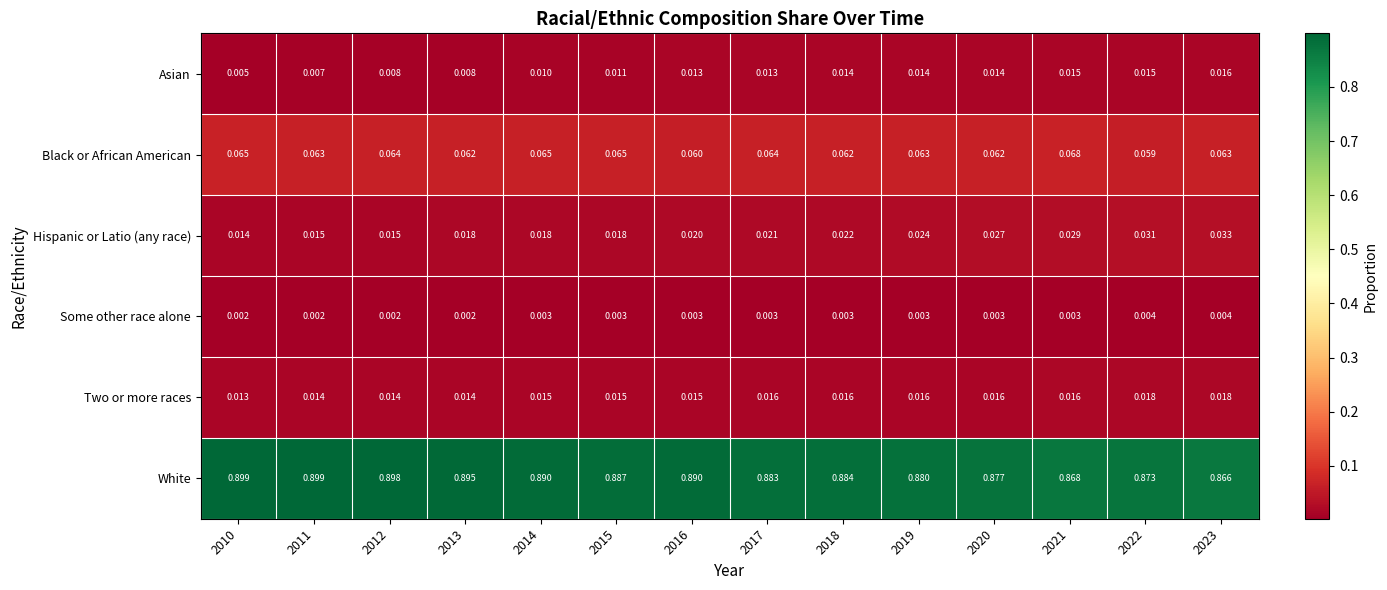

Which series has the largest range (max minus min)?

White